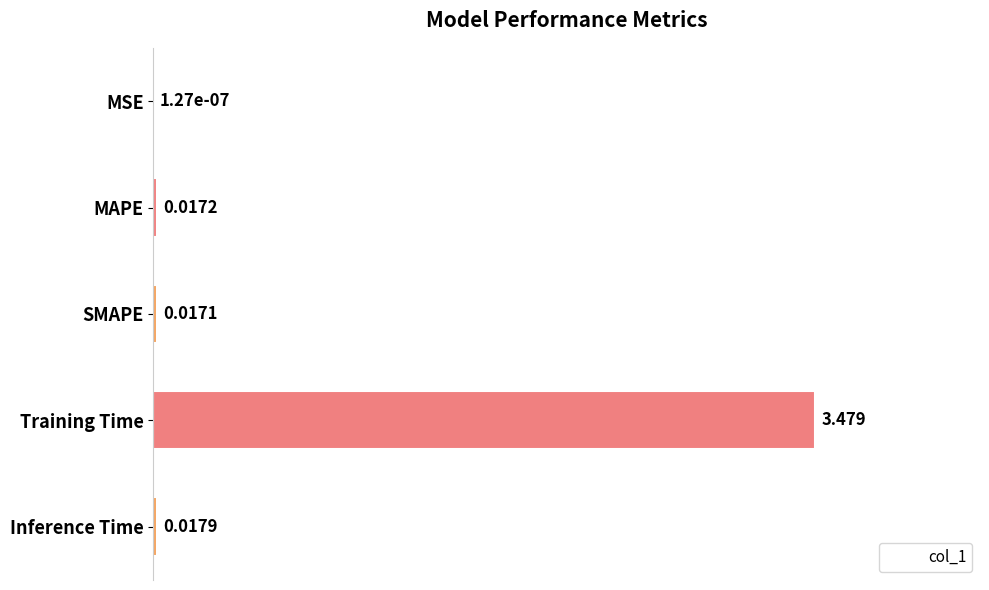

What is the greatest value displayed?

1.0